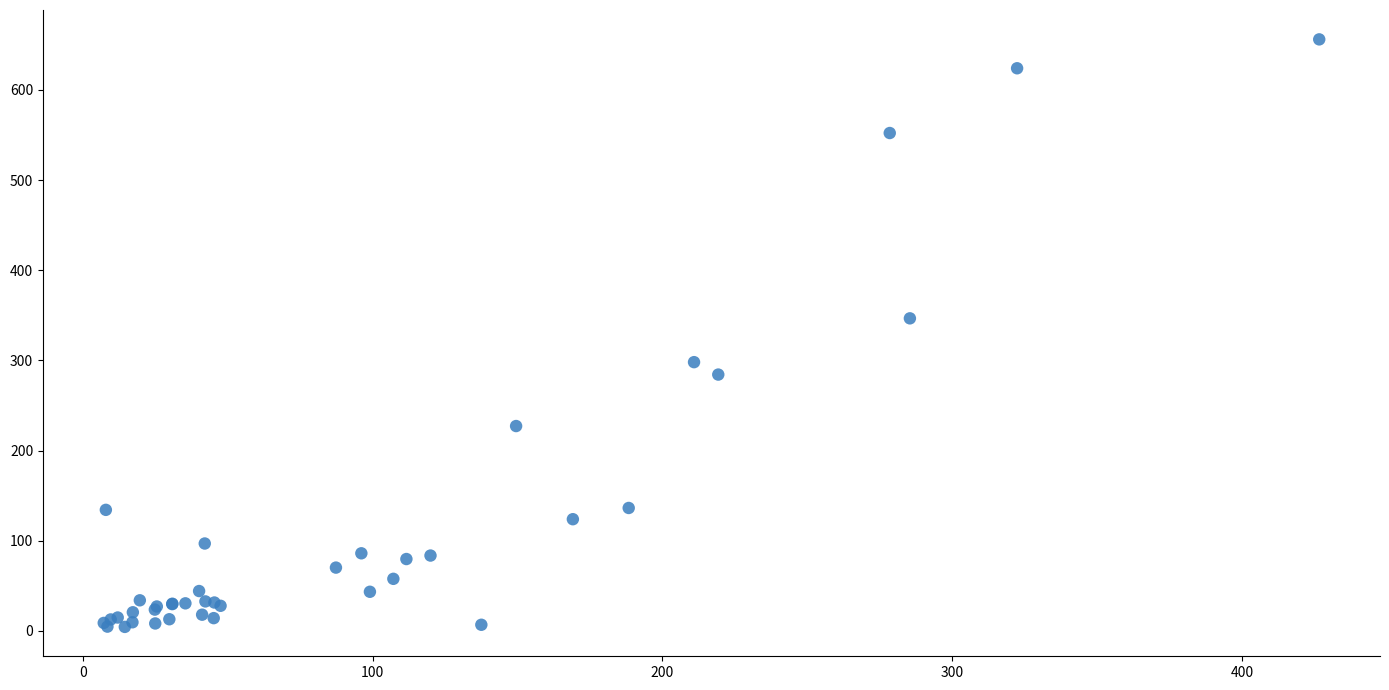

What Y value in the scatter plot is closest to 330?

346.7